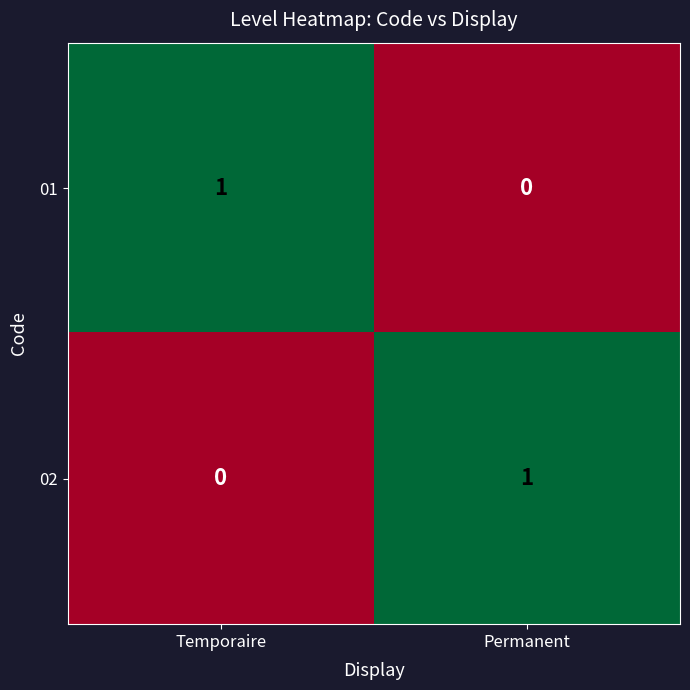

The value of 01 at Temporaire is 2. True or false?

False